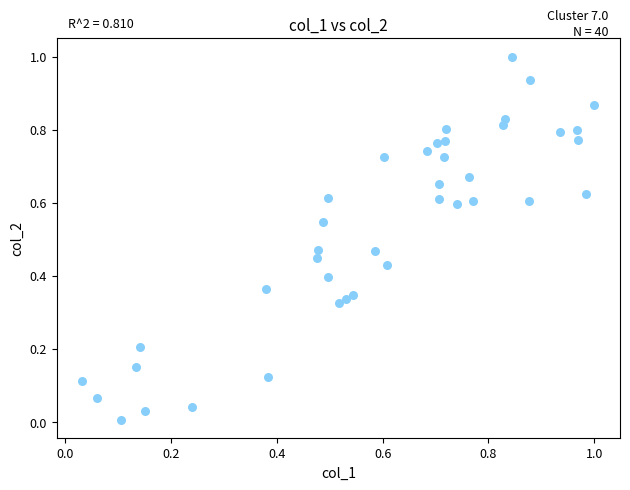

What is the range of X values (max minus min)?

1.0